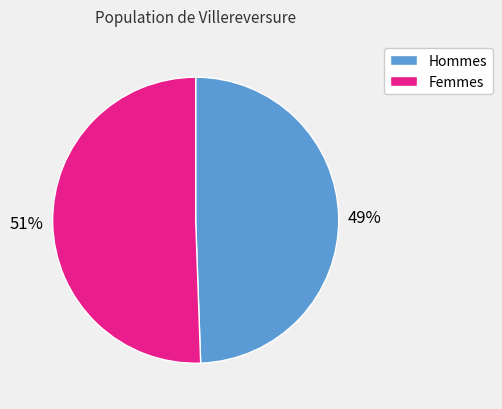

Does any single category account for the majority?

Yes